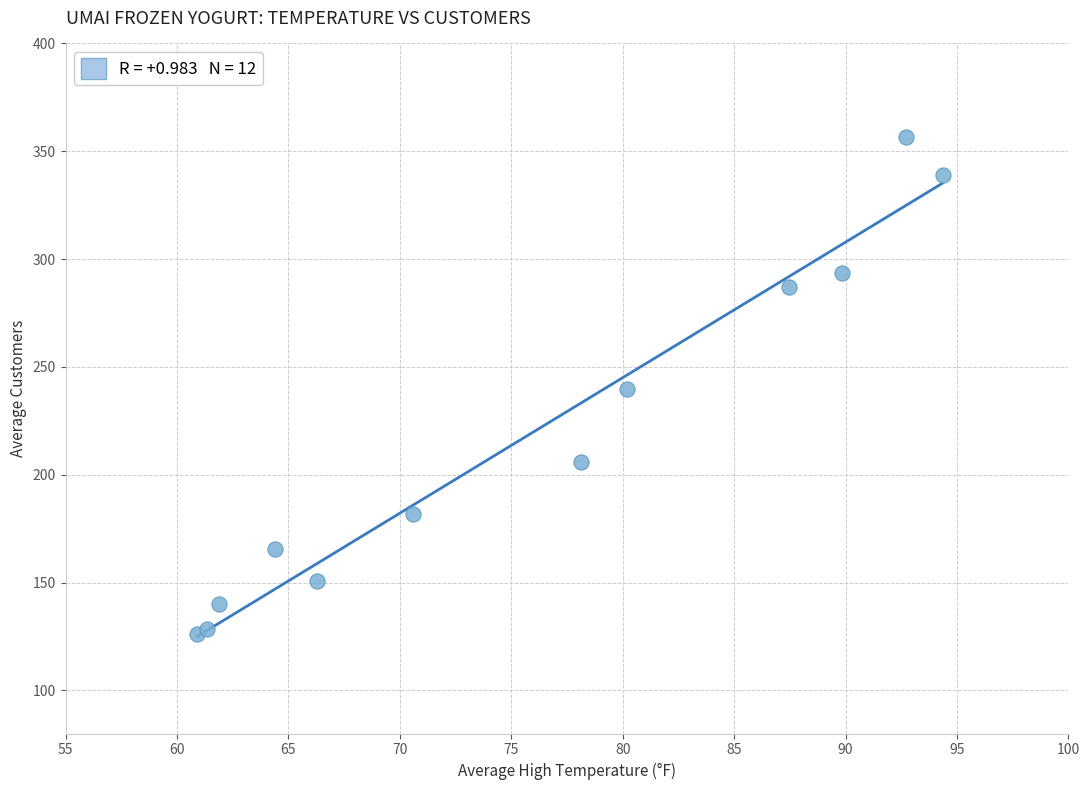

What is the range of X values (max minus min)?

33.4